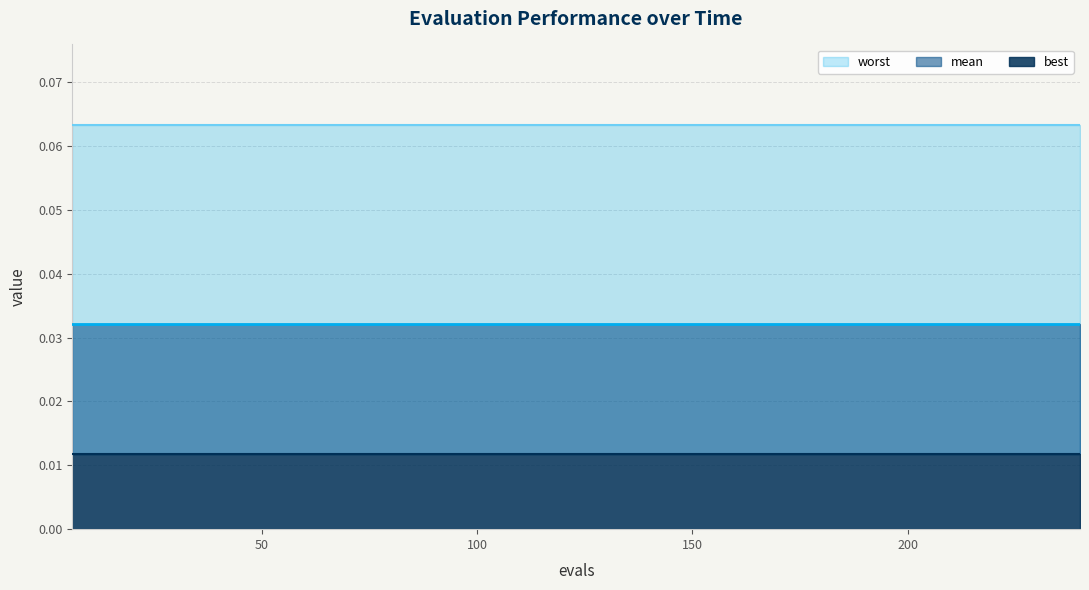

What is the greatest value displayed?

0.1